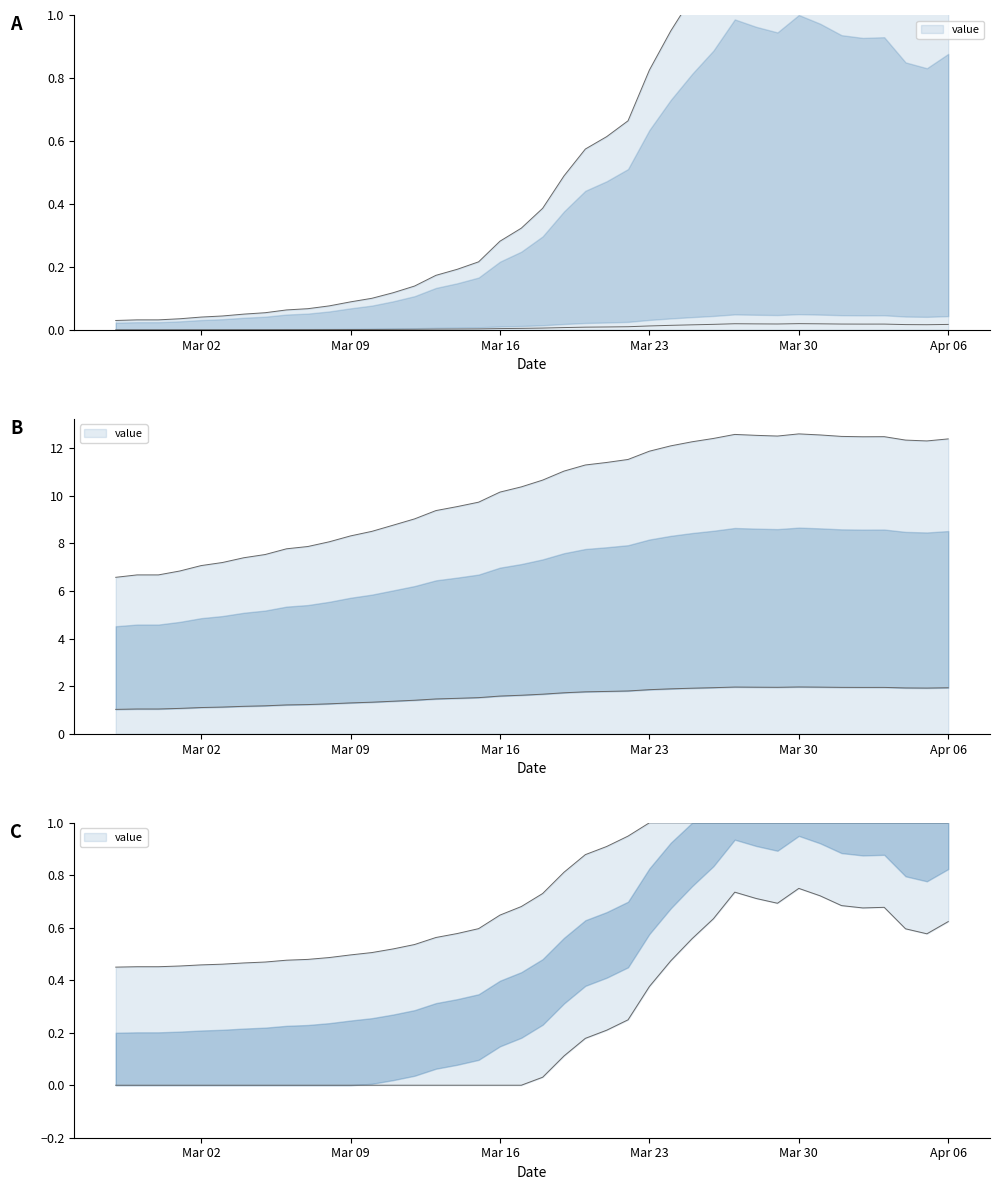

Which category has the lowest value across all series?

2020-02-27